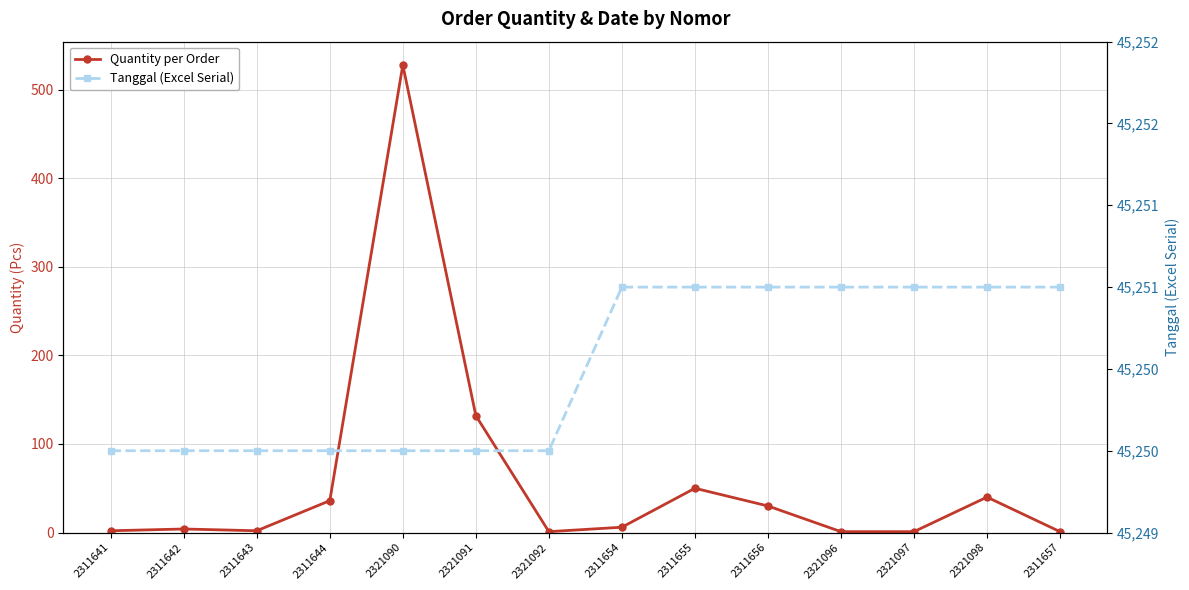

Where is the first local maximum for Quantity per Order?

2311642